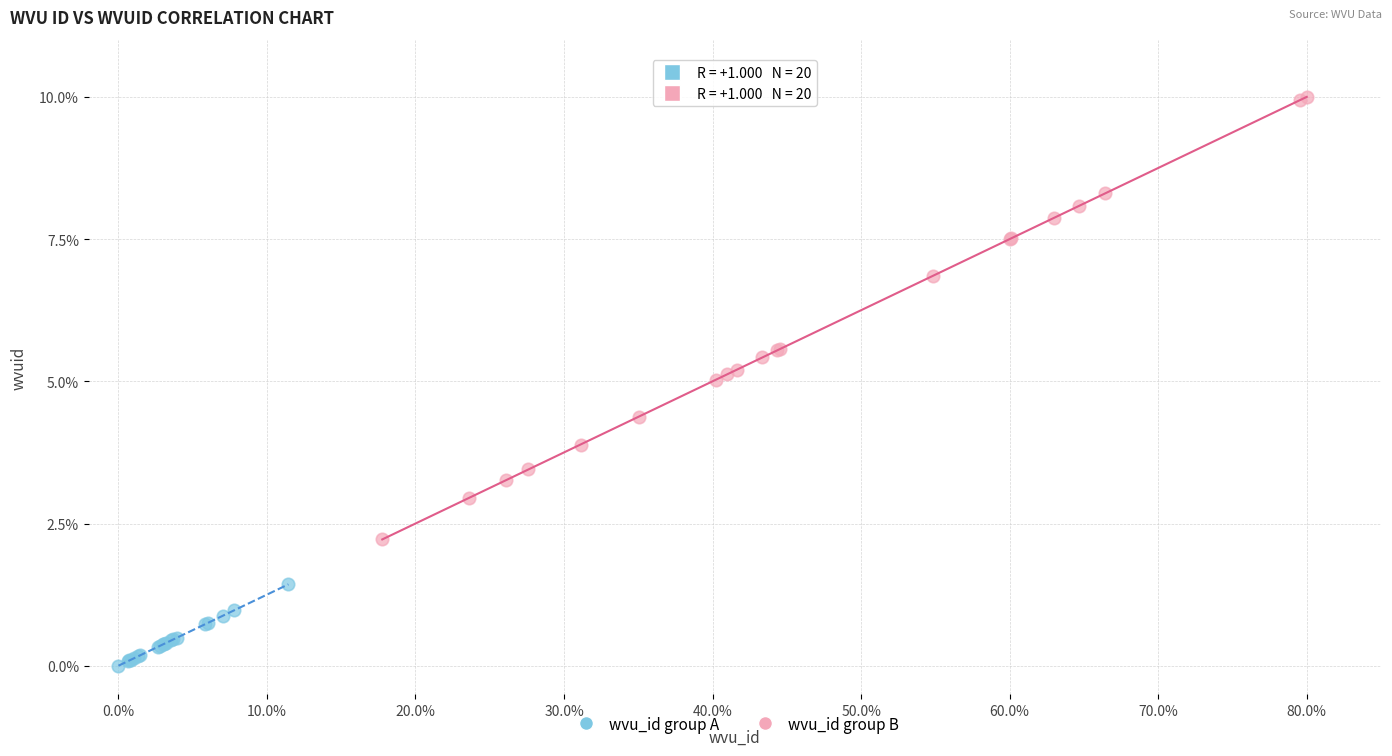

Which series has the largest Y range (max minus min)?

wvu_id group B